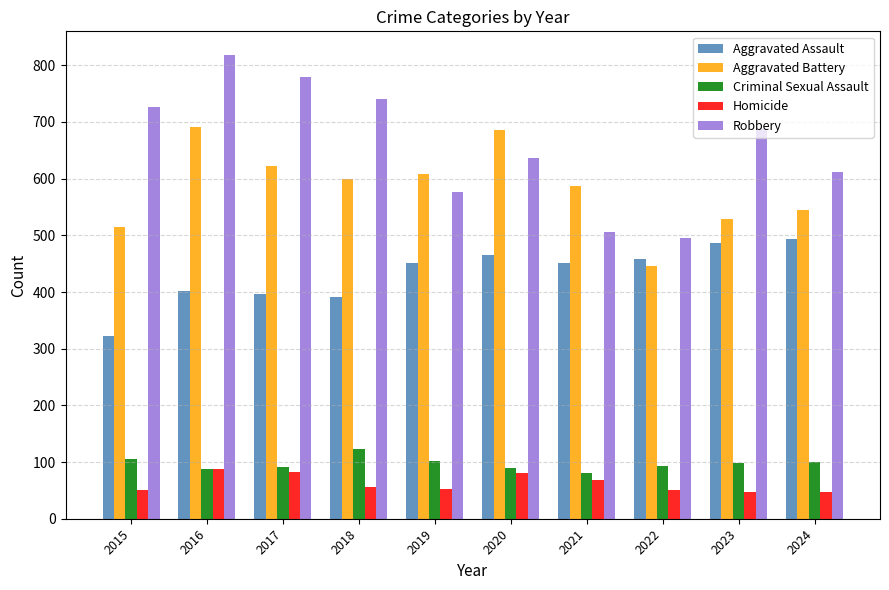

At 2018, list the series in order from largest to smallest.

Robbery, Aggravated Battery, Aggravated Assault, Criminal Sexual Assault, Homicide